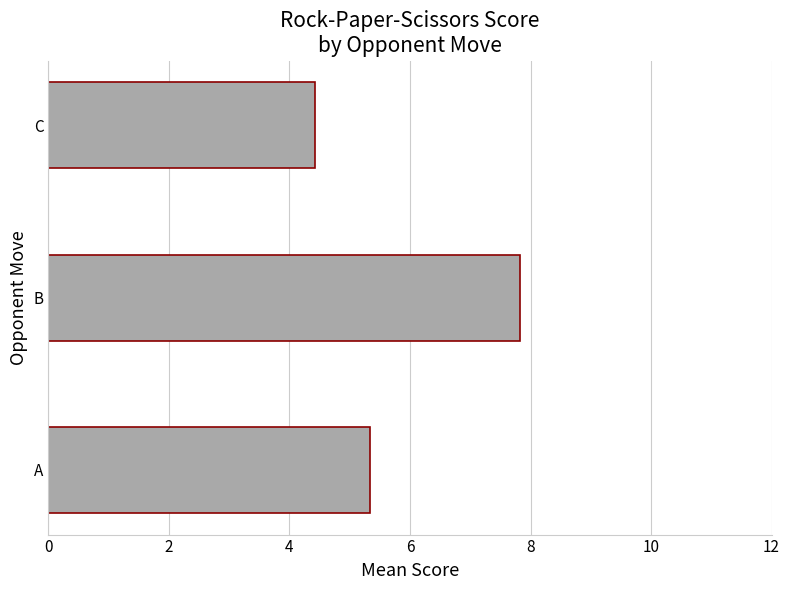

Rank the categories by value from lowest to highest.

C, A, B